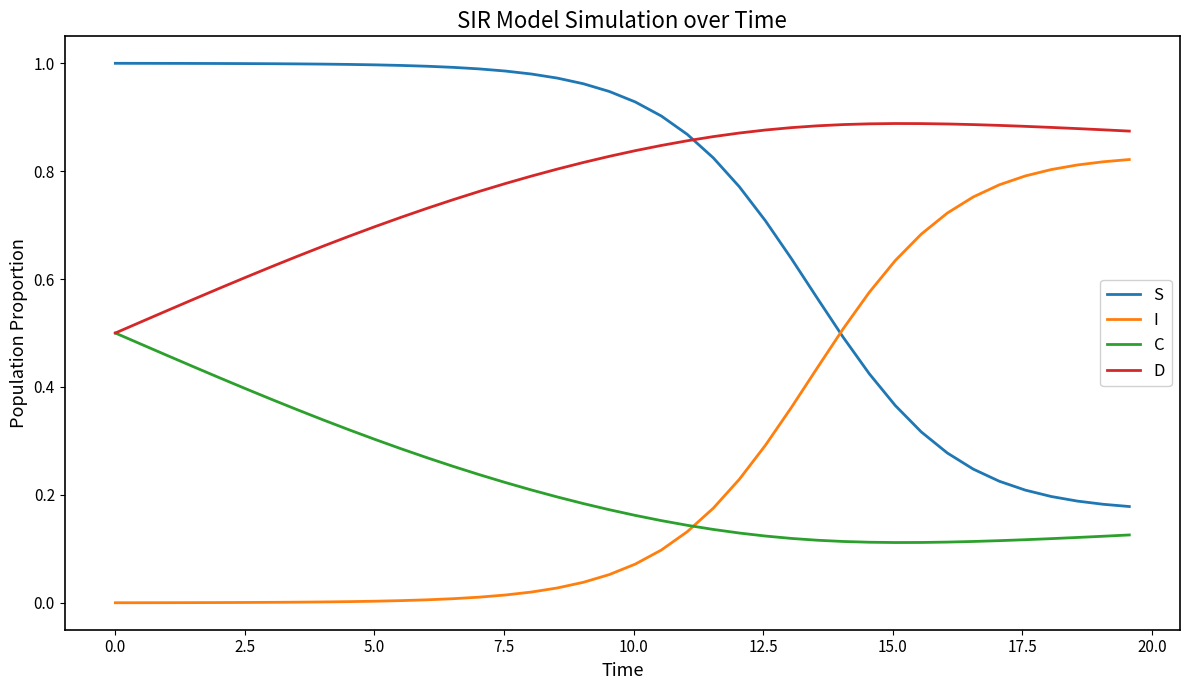

Which series has the largest total across all categories?

D